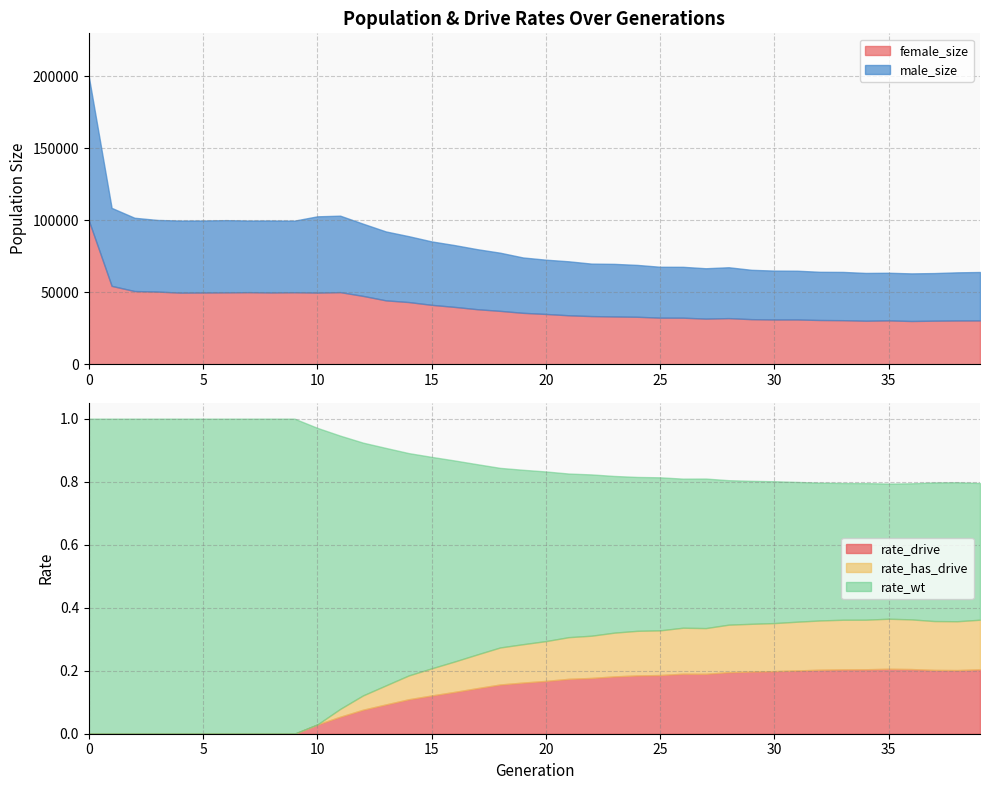

True or false: male_size has a value of 17288.7 at 1.

False